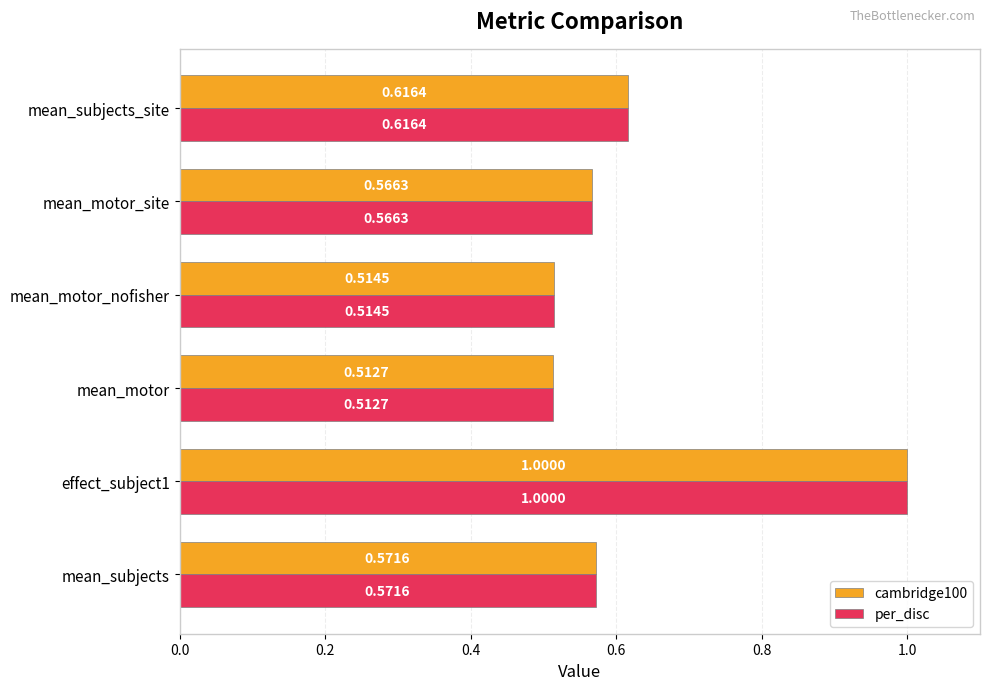

Where is cambridge100 nearest to the value 0?

mean_motor